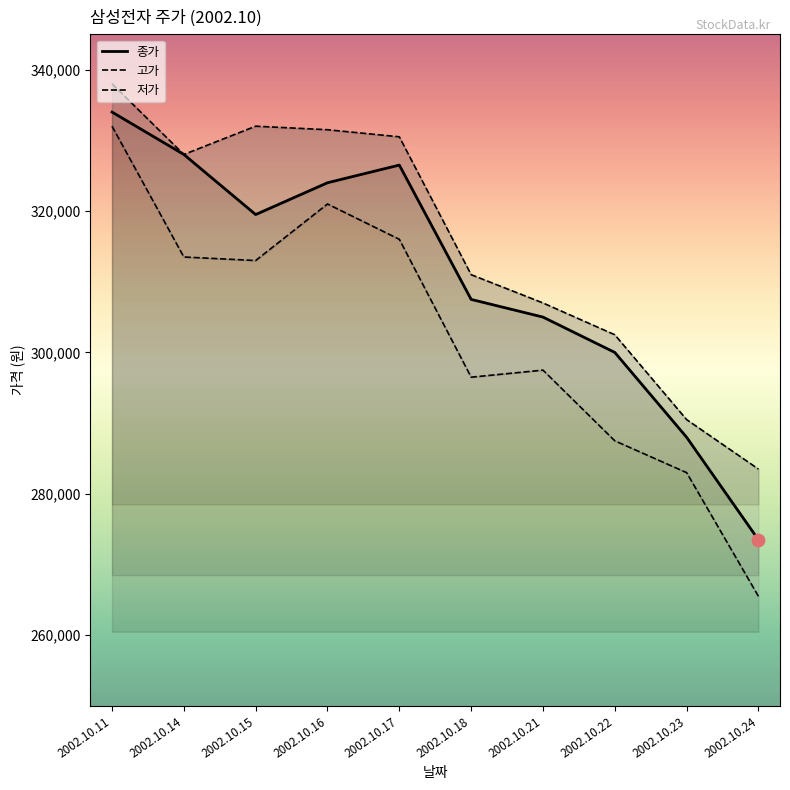

At which category is the sum across all series the highest?

2002.10.11